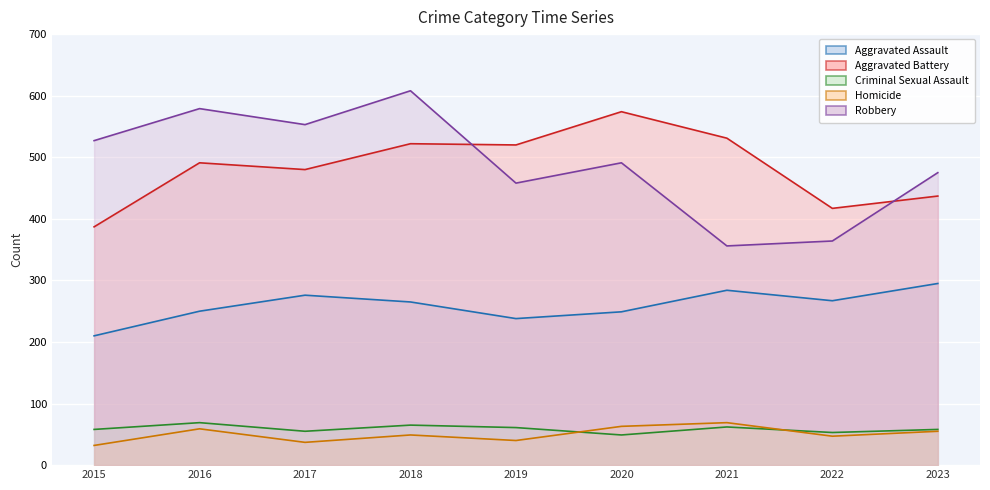

What is the lowest value of the Criminal Sexual Assault series?

49